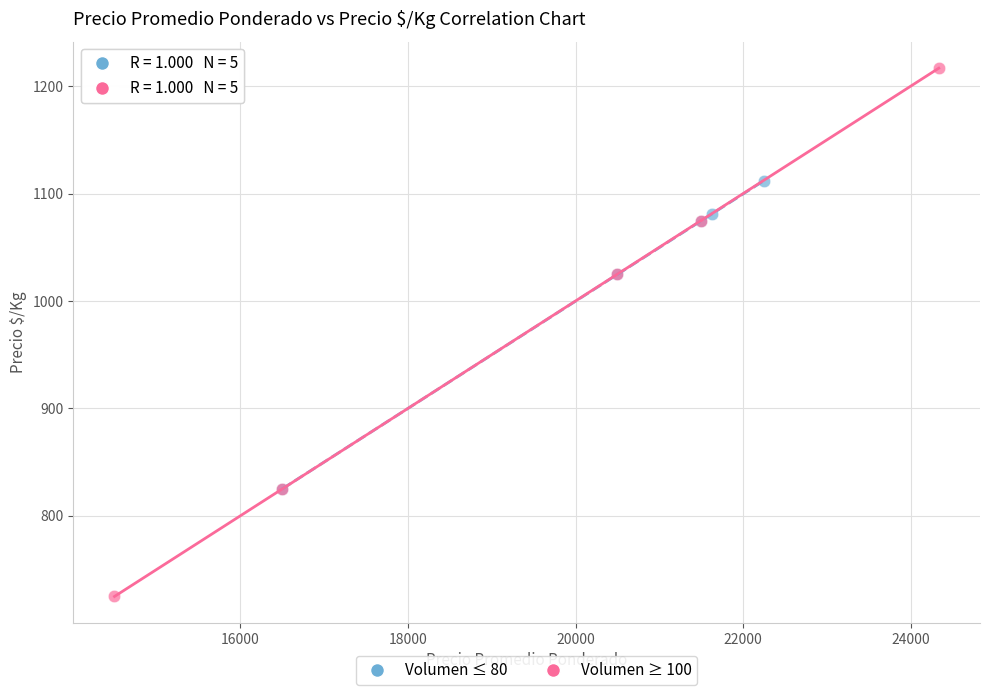

Which series contains the lowest Y value?

Volumen ≥ 100